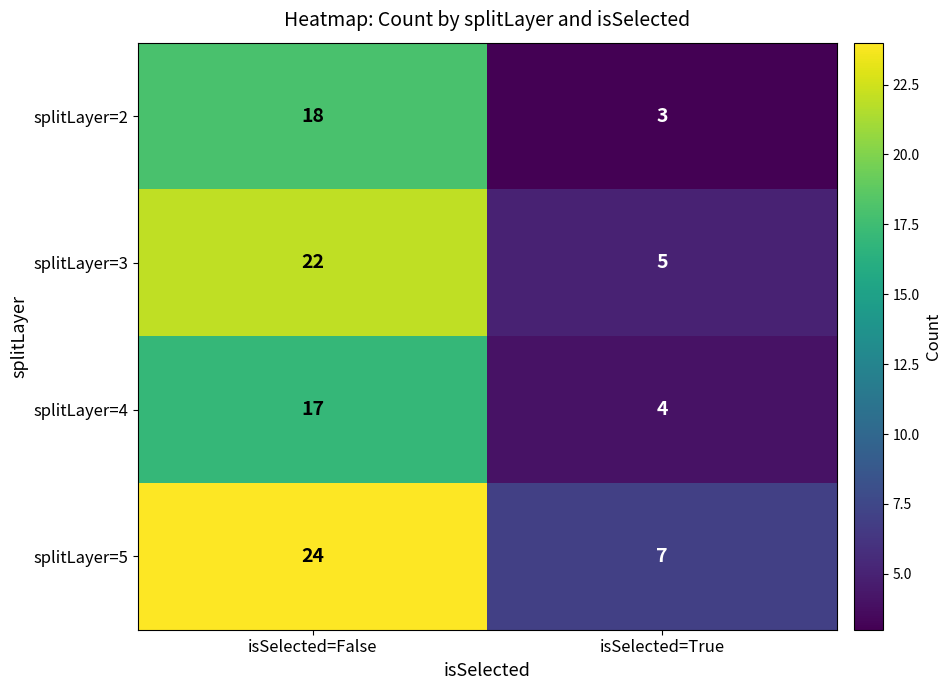

What is the approximate value of splitLayer=5 at isSelected=False?

24